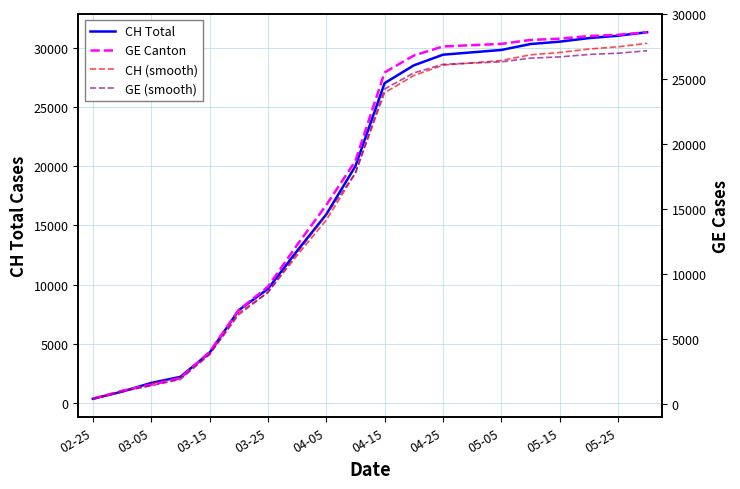

What is the highest value of the CH Total series?

31300.0